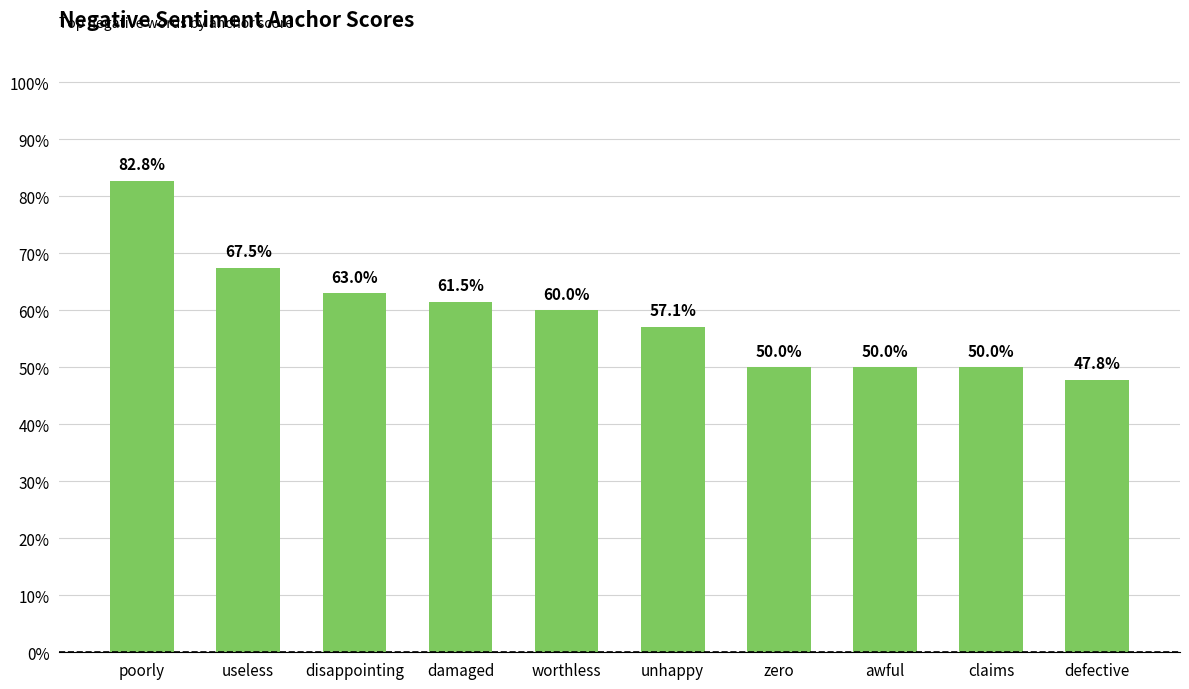

The value at disappointing is 1.1. True or false?

False